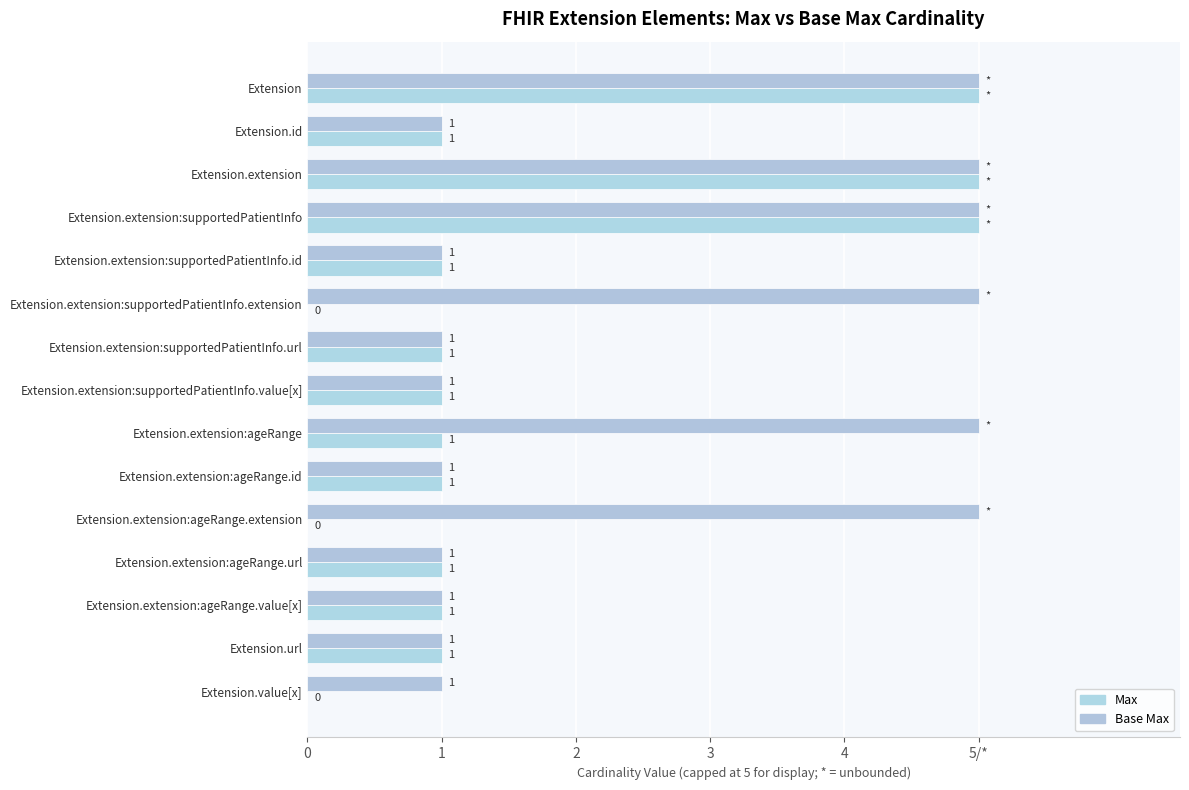

Reading right to left, transcribe all the data shown in this chart.

Max: 0	1	1	1	0	1	1	1	1	0	1	5	5	1	5
Base Max: 1	1	1	1	5	1	5	1	1	5	1	5	5	1	5